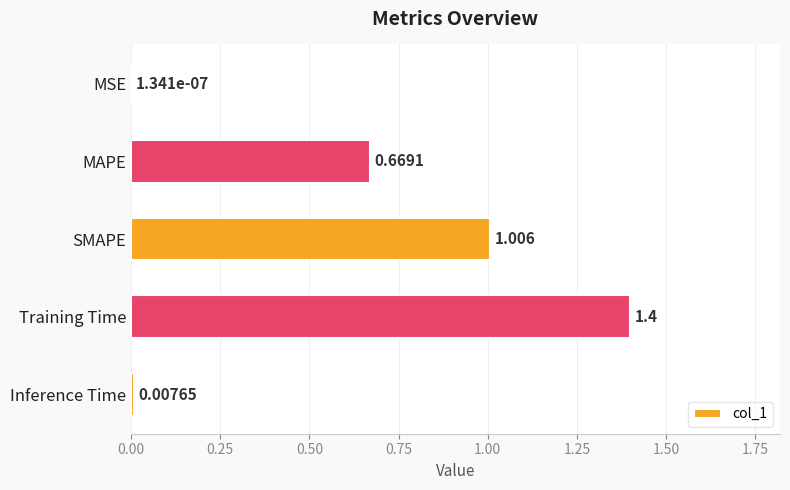

Are the bars grouped side by side (vs. stacked)?

No